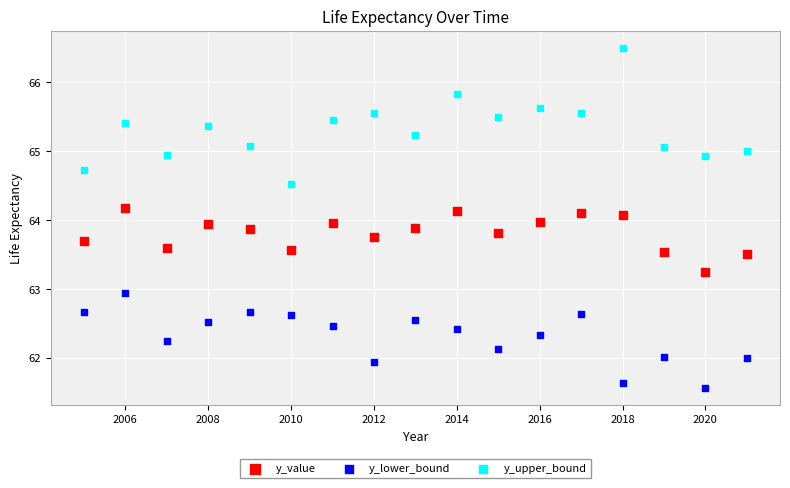

Which series has the largest Y range (max minus min)?

y_upper_bound